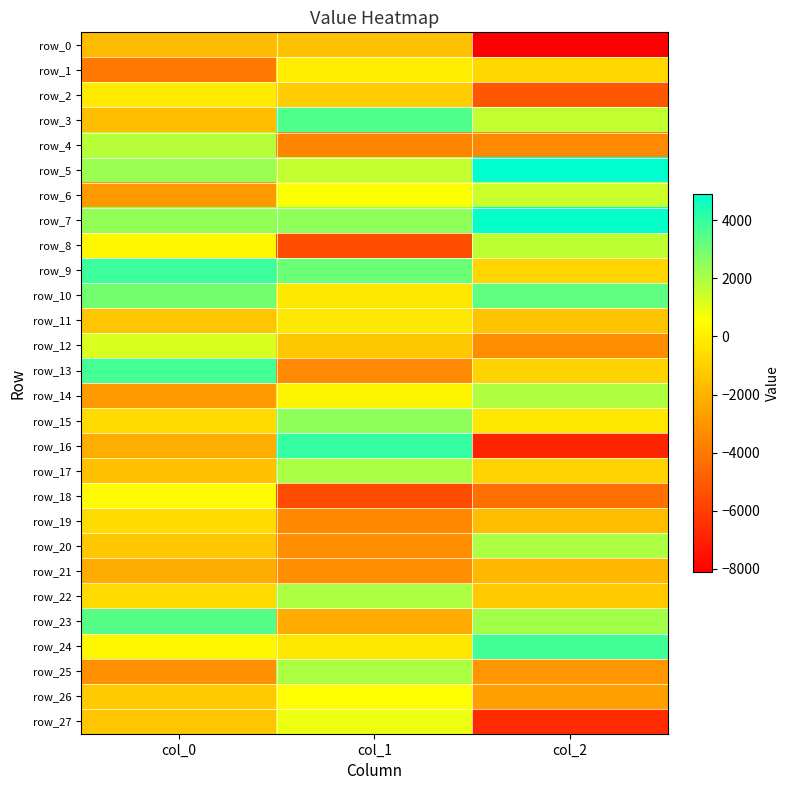

True or false: row_8 has a value of -9503.1 at col_1.

False